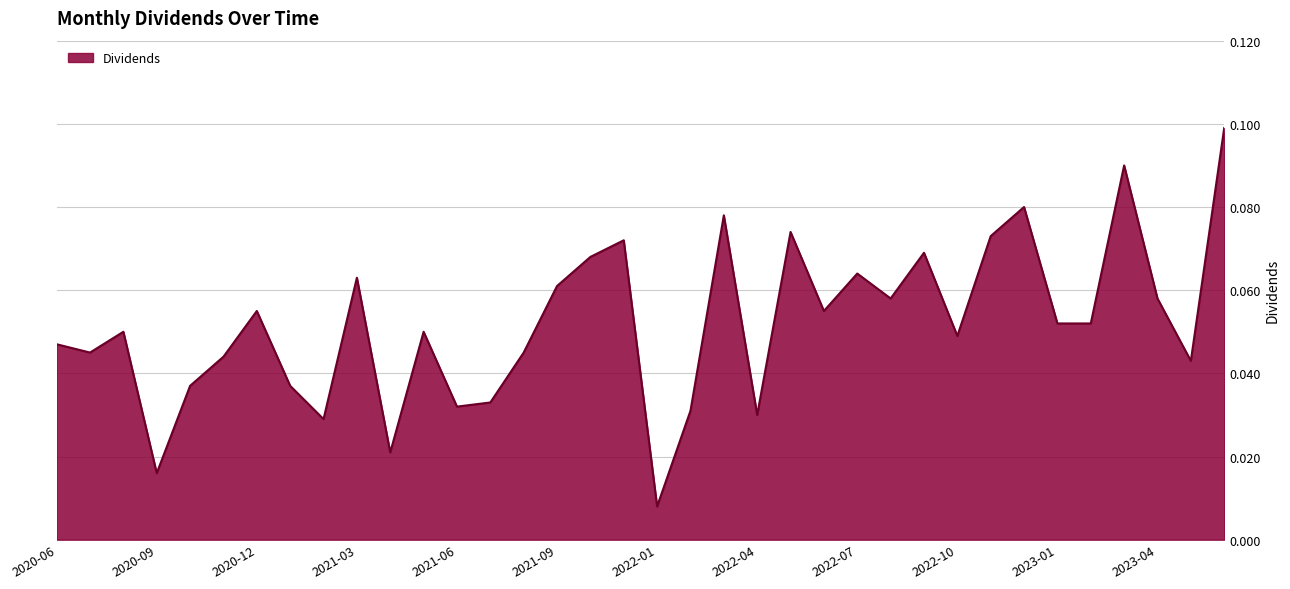

Where is the data nearest to the value 0?

2022-01